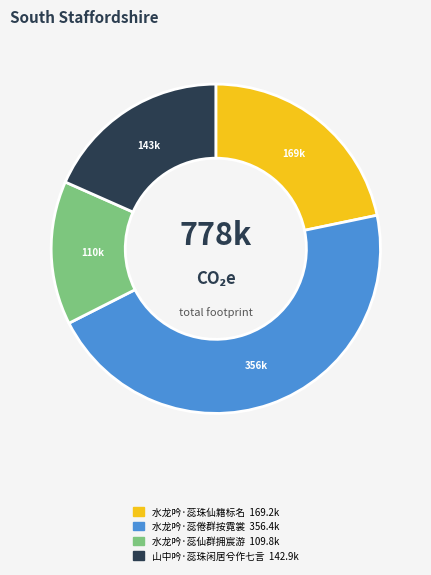

The 水龙吟·蕊仙群拥宸游 slice represents 14% of the pie. True or false?

True